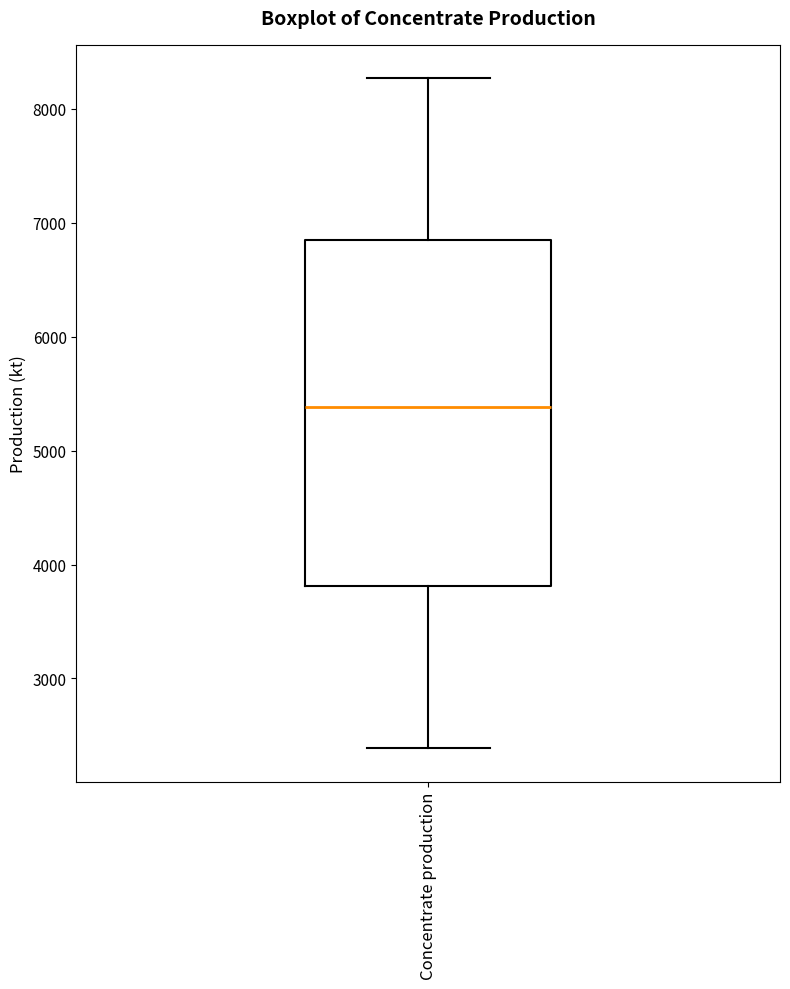

Read this box plot against the y-axis: the position of the median line, the range covered by the box, and the ends of both whiskers. The values are not printed on the chart, so give them approximately, as read against the axis.

median 5400, box 3800 to 6900, whiskers 2400 to 8300